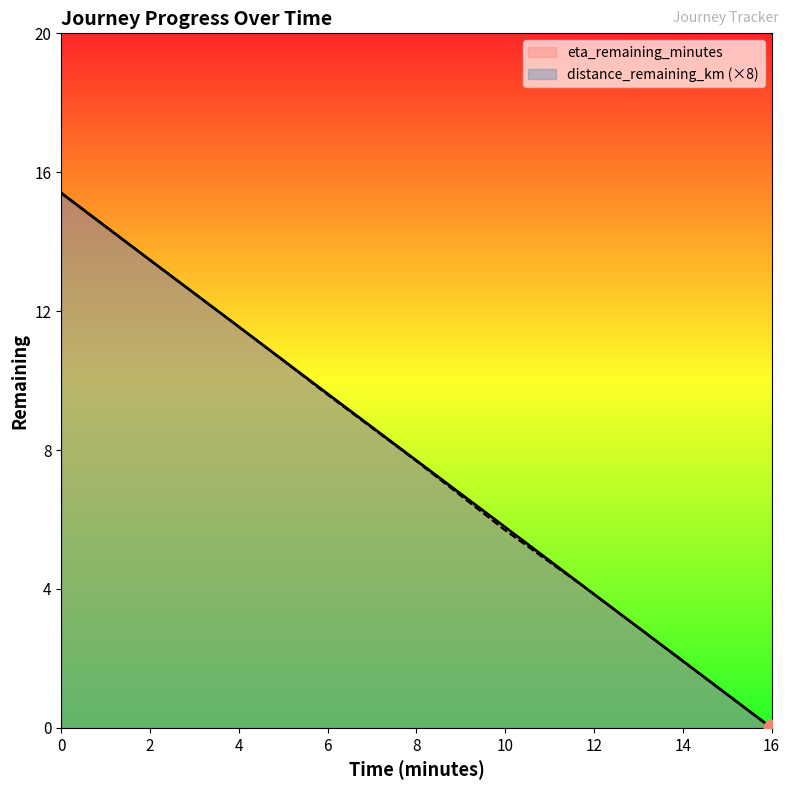

Read the distance_remaining_km value at 6.0.

9.6